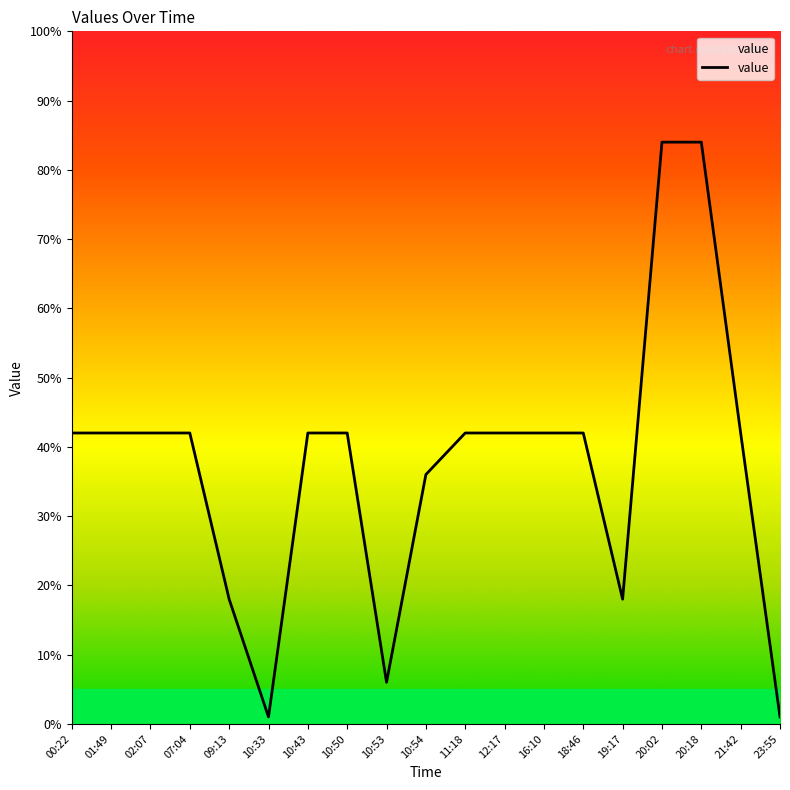

What is the greatest value displayed?

84